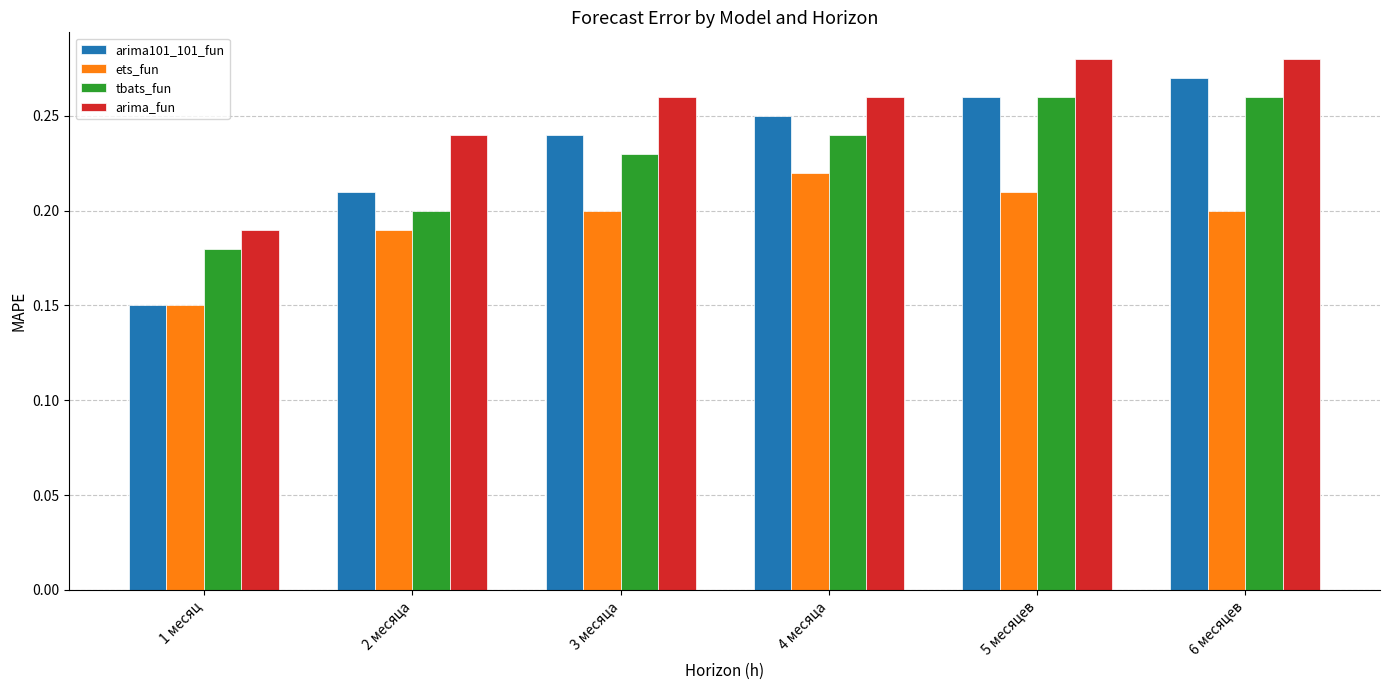

How many arima_fun values are between 0 and 1?

6